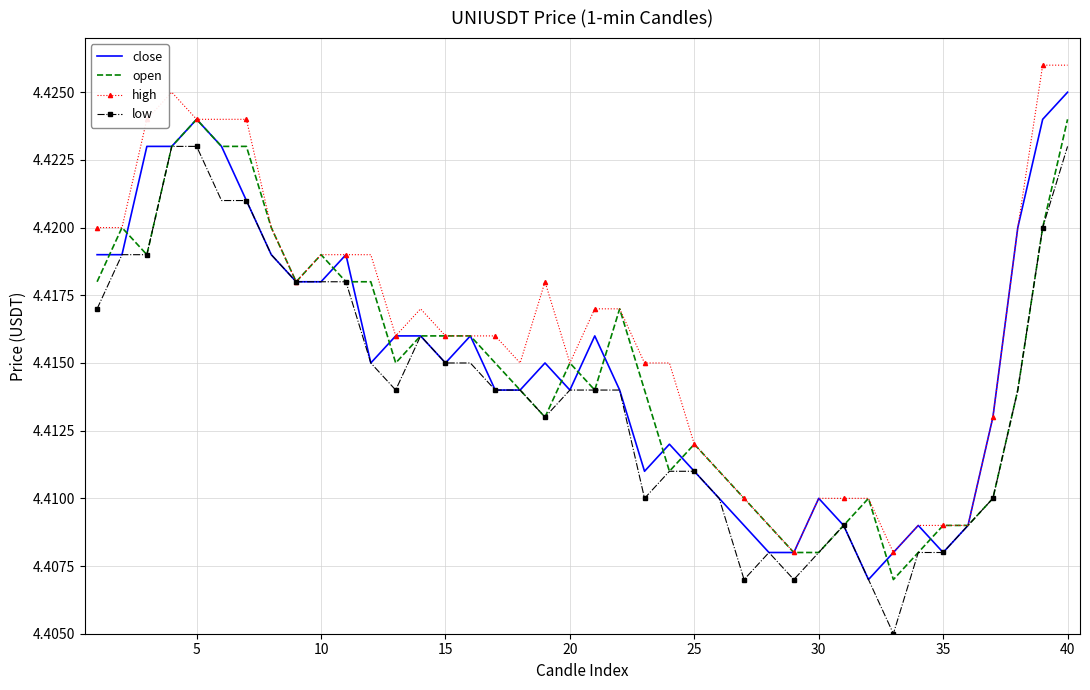

Which series has the largest total across all categories?

high